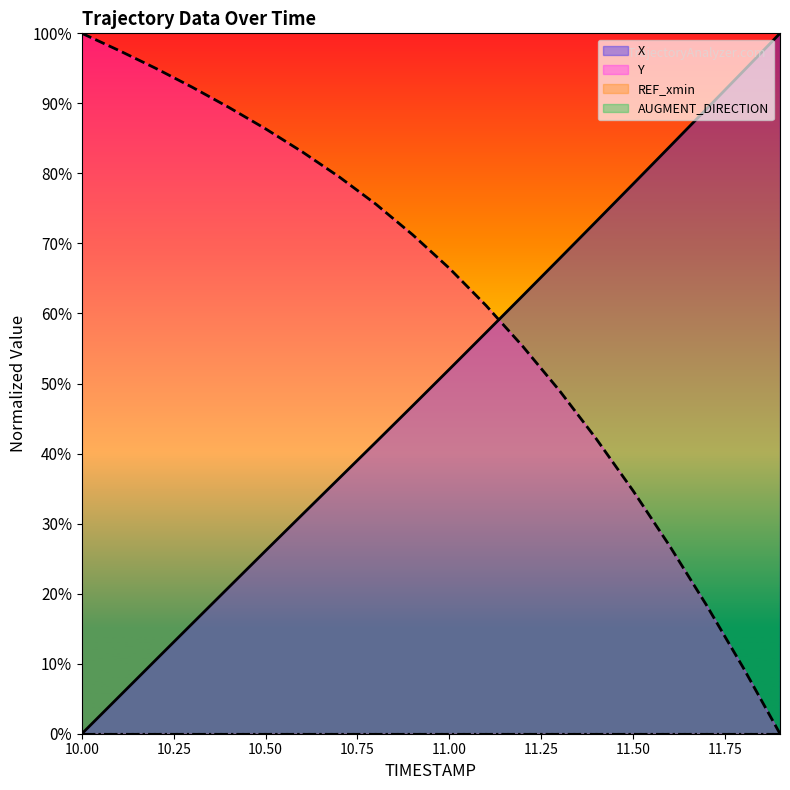

List the series in order of their peak value, lowest first.

X, Y